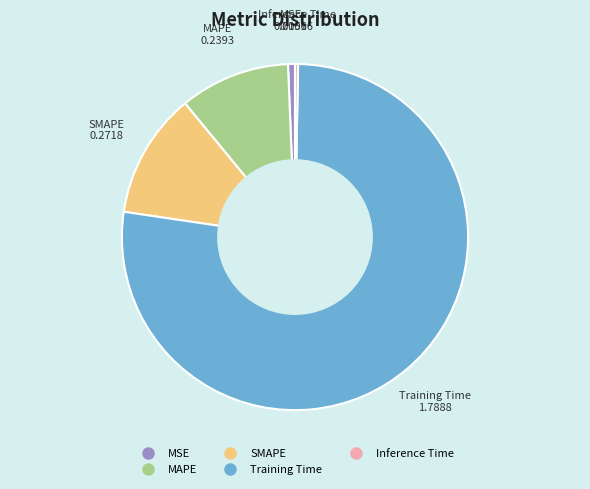

Is there any slice that represents more than half of the pie?

Yes